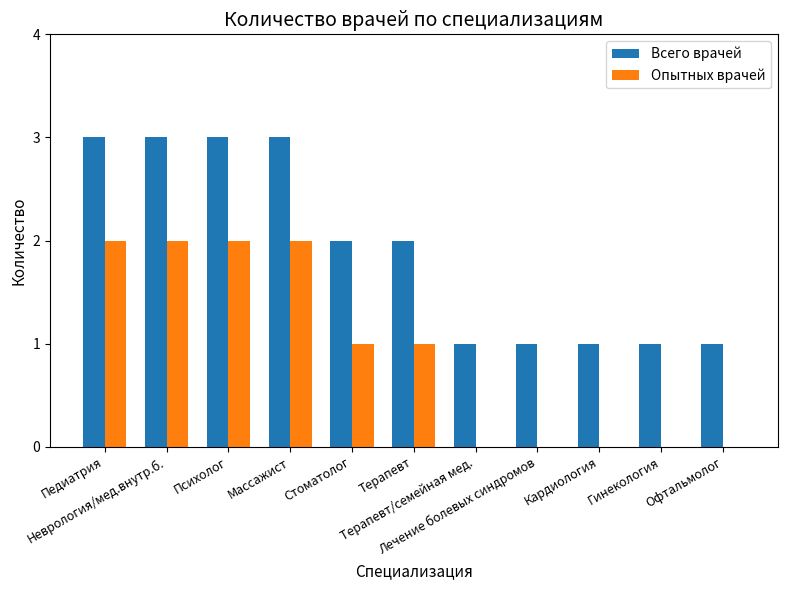

What is the total value across all series at Гинекология?

1